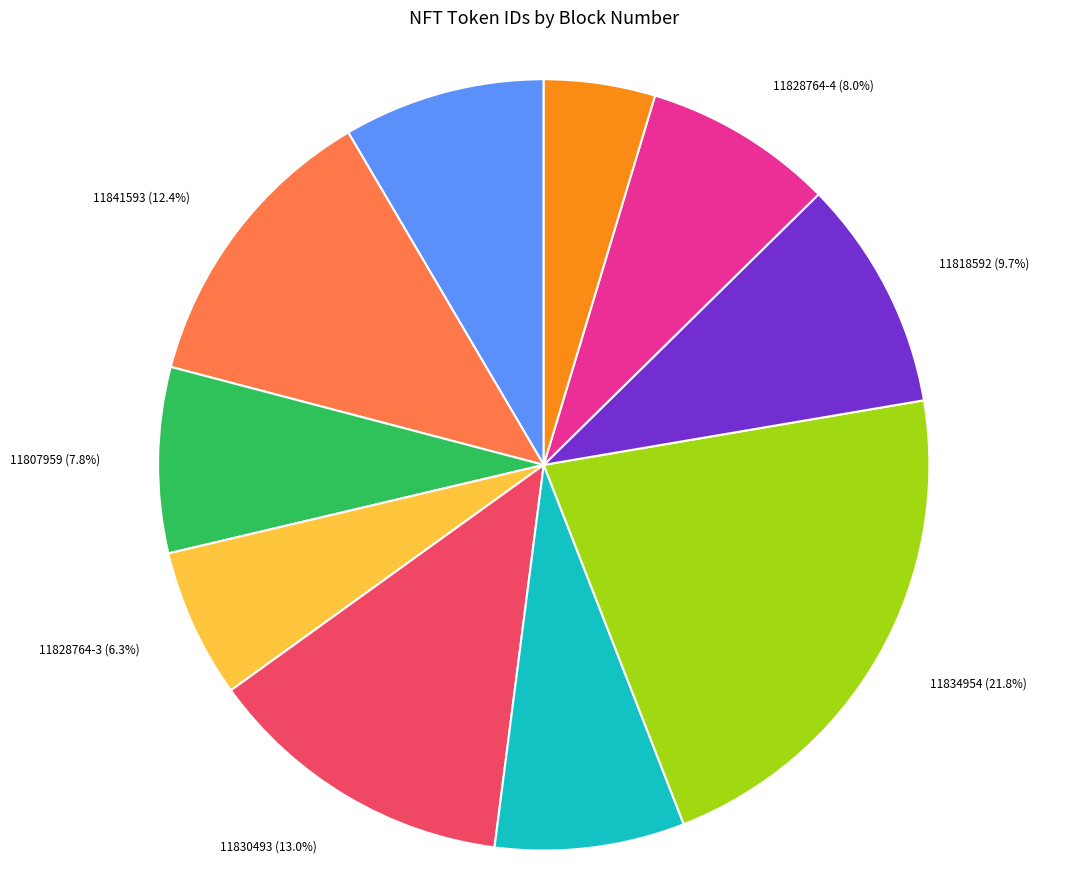

Does any single category account for the majority?

No